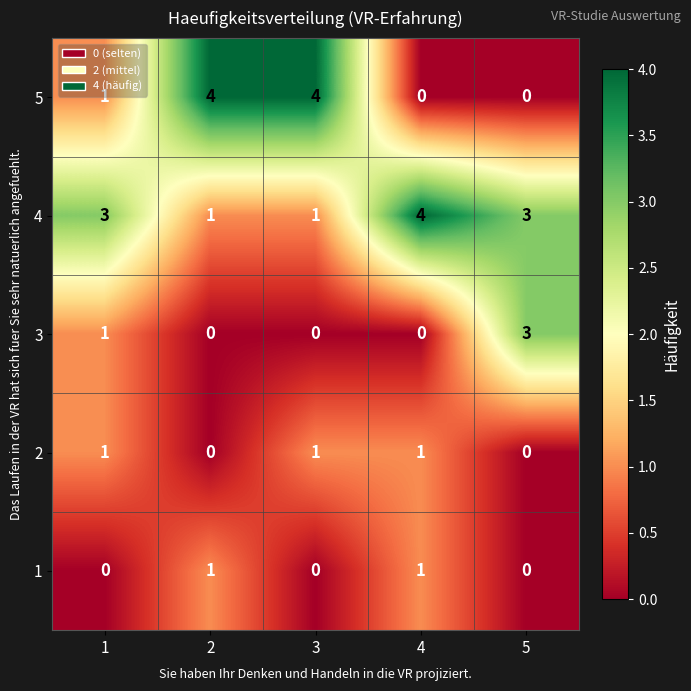

Which series has the largest range (max minus min)?

5